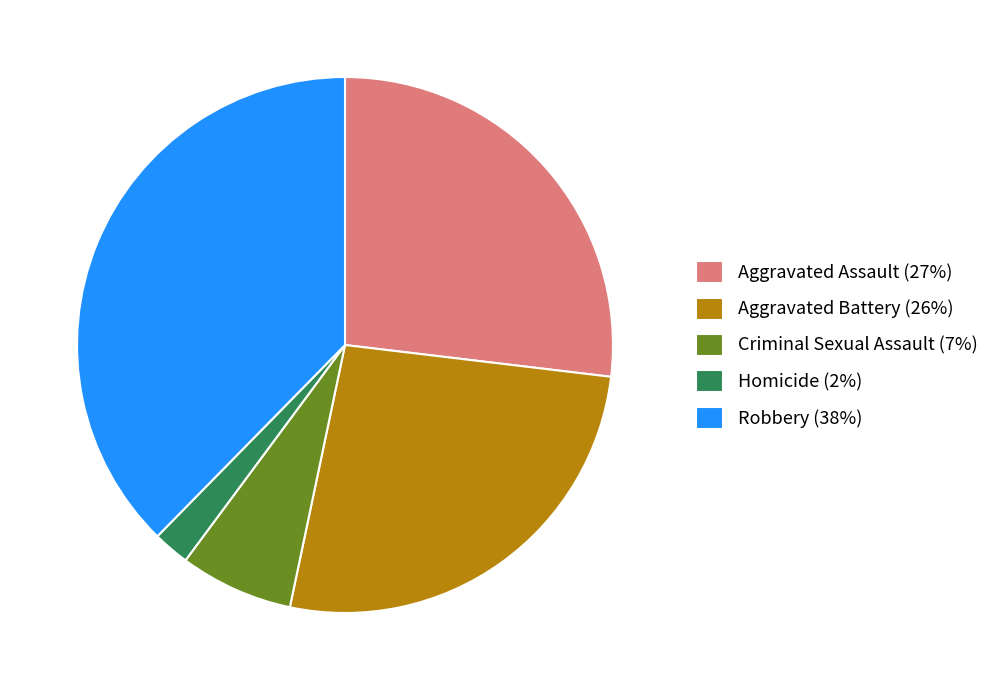

Combined, do Aggravated Assault (27%) and Aggravated Battery (26%) account for over 50%?

Yes